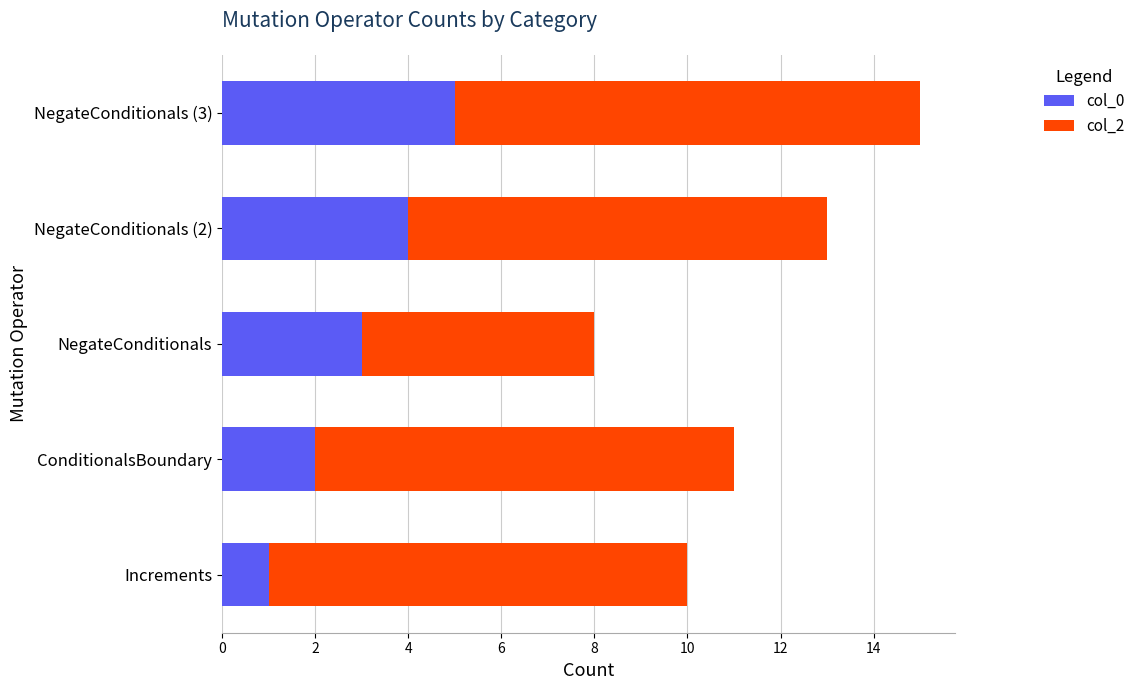

Which category has the lowest value in the col_0 series?

Increments